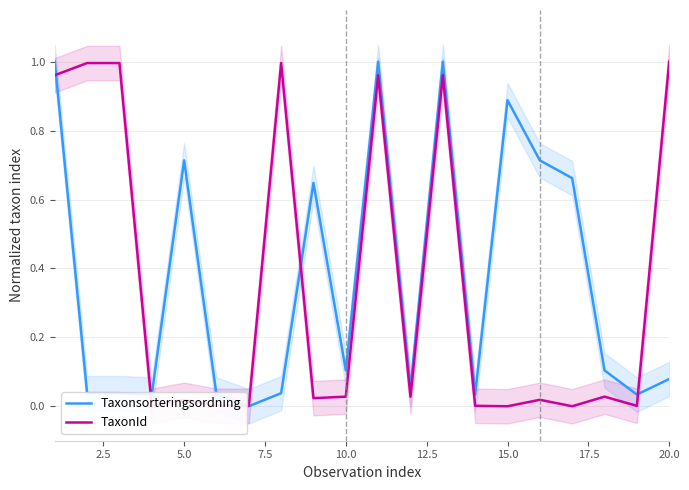

Where is TaxonId nearest to the value 0?

15.0